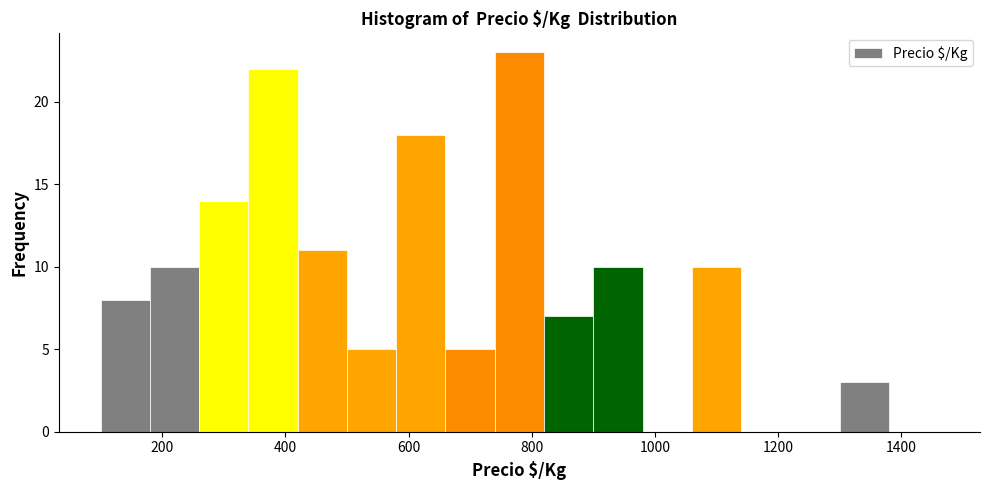

Reading left to right, list every bar in this chart as the range it spans on the x-axis followed by its height. The values are not printed on the chart, so give them approximately, as read against the axis.

100 to 180: 8
180 to 260: 10
260 to 340: 14
340 to 420: 22
420 to 500: 11
500 to 580: 5
580 to 660: 18
660 to 740: 5
740 to 820: 23
820 to 900: 7
900 to 980: 10
980 to 1060: 0
1060 to 1140: 10
1140 to 1220: 0
1220 to 1300: 0
1300 to 1380: 3
1380 to 1460: 0